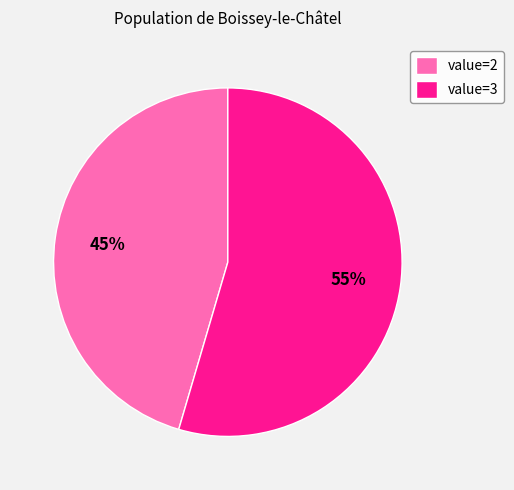

Does value=2 represent more than half of the total?

No